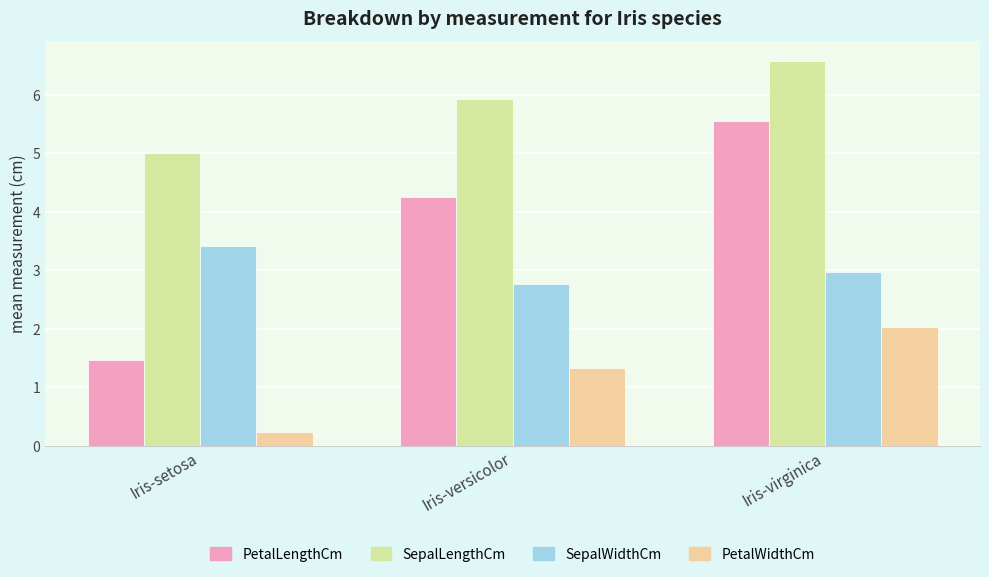

What position from the right is Iris-setosa?

3